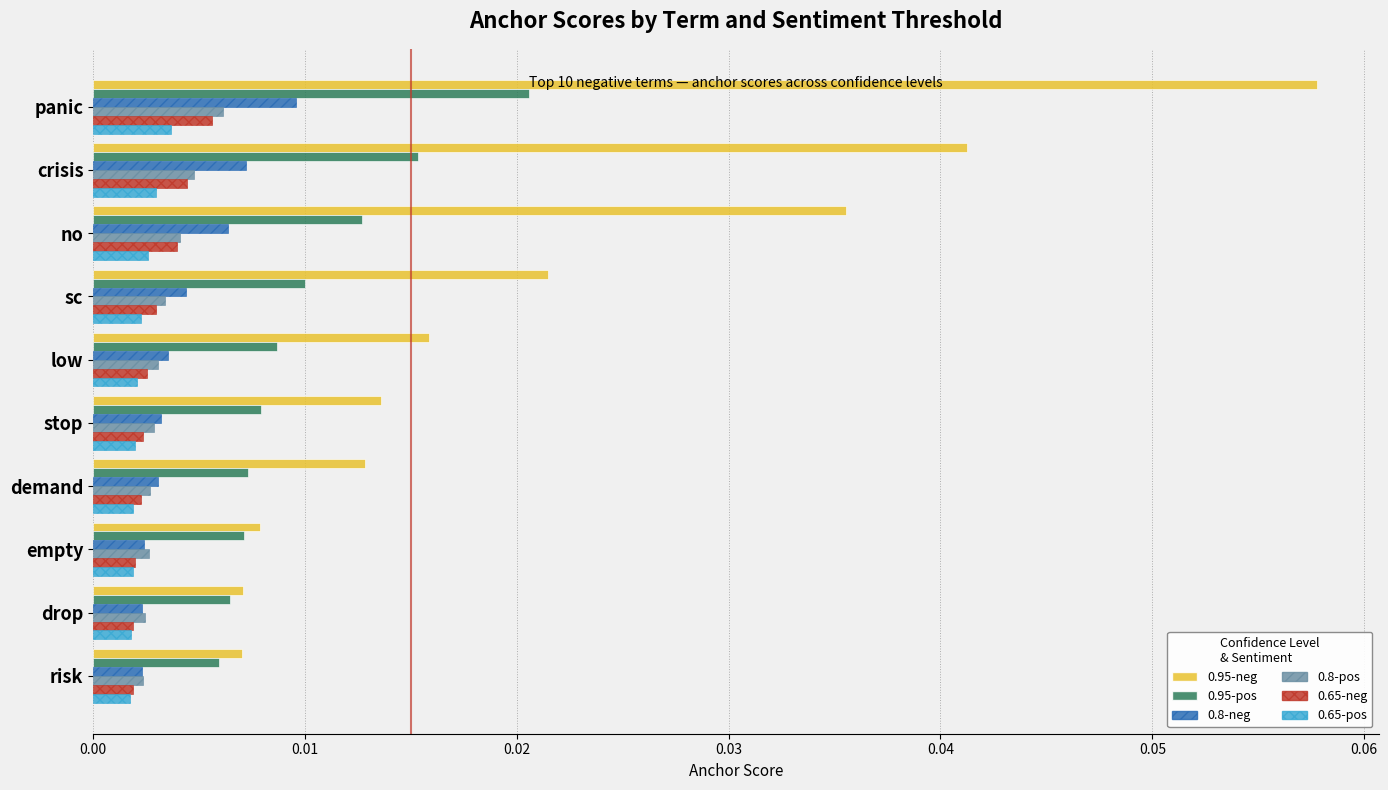

At which category is the sum across all series the highest?

panic